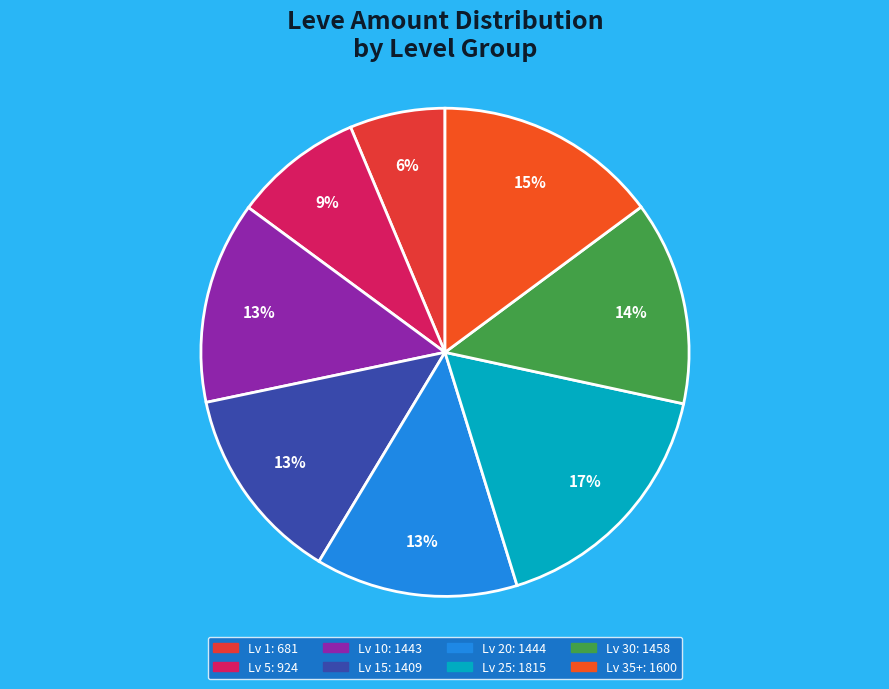

How many segments does this pie chart have?

8